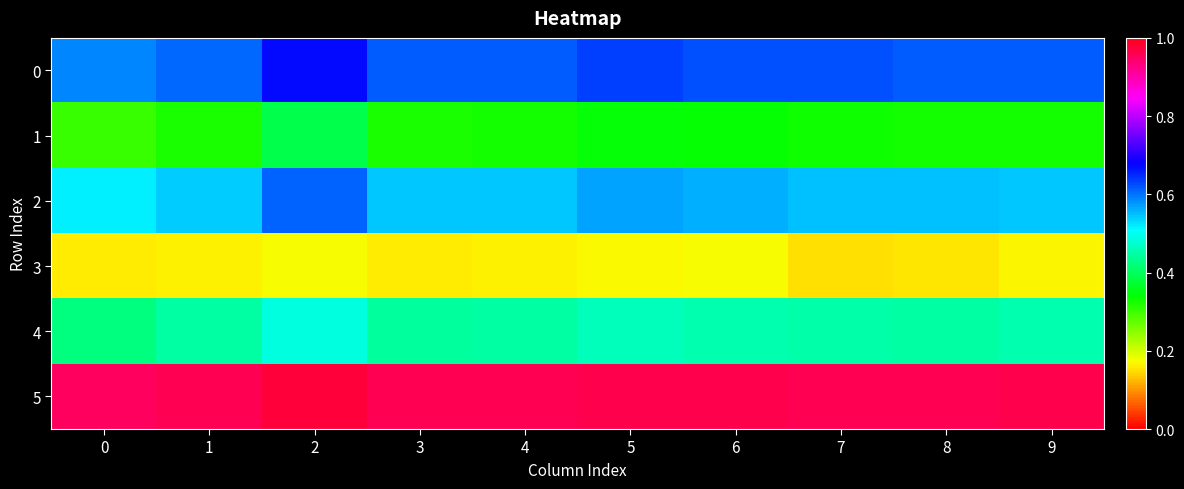

What is the minimum value shown in the chart?

0.2